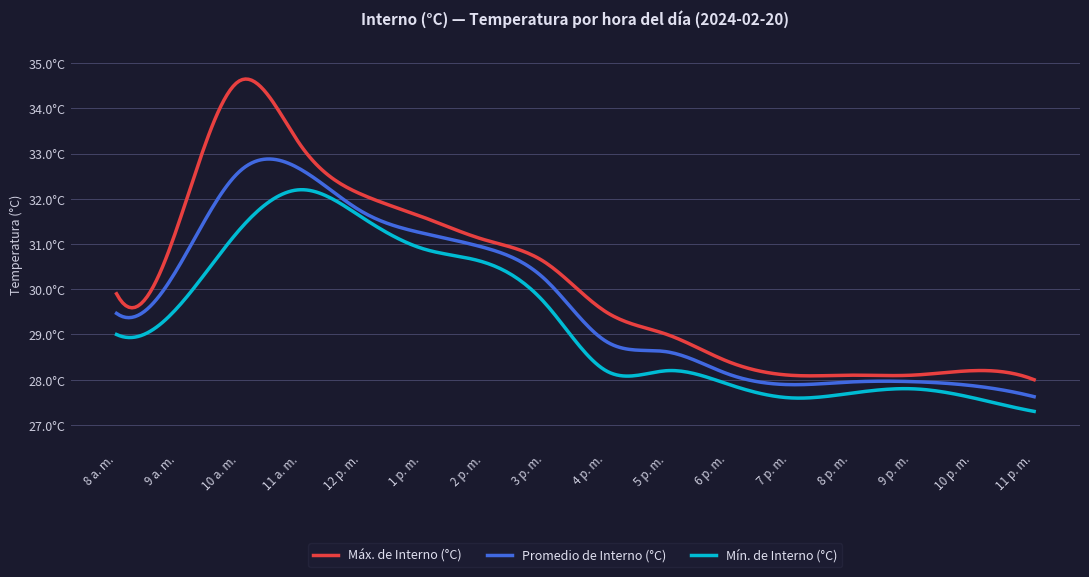

What are all the series names shown in the legend?

Máx. de Interno (°C), Promedio de Interno (°C), Mín. de Interno (°C)